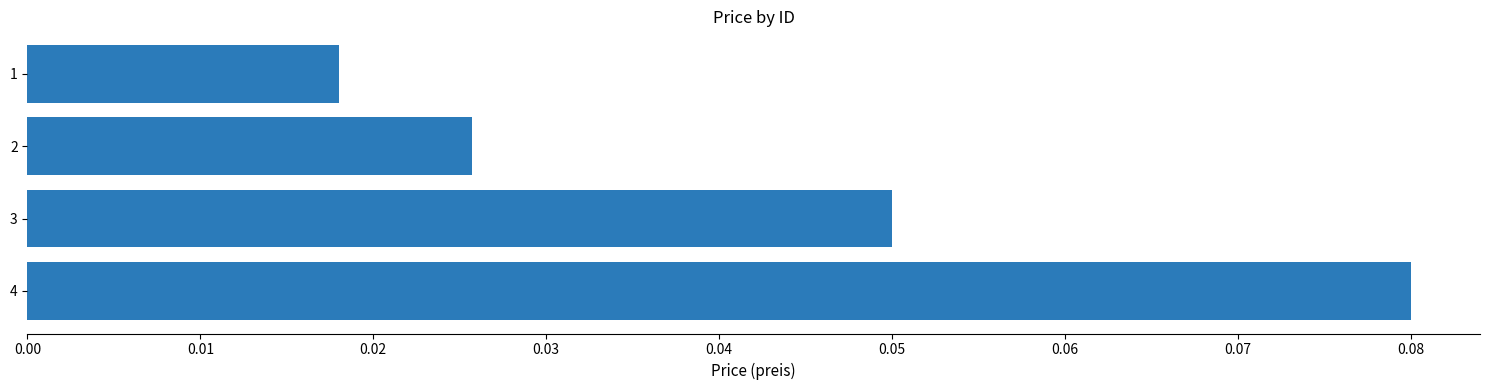

How many values are between 0 and 1?

4